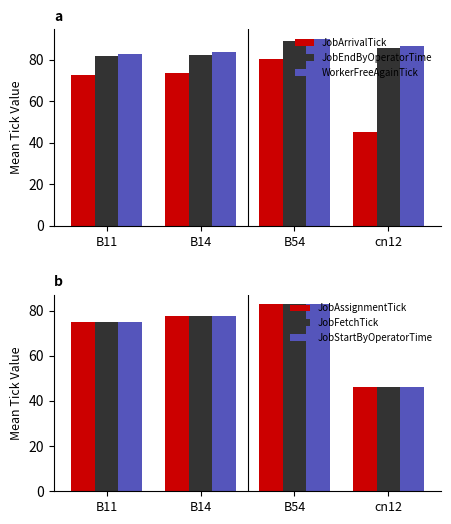

What position from the left is cn12?

4